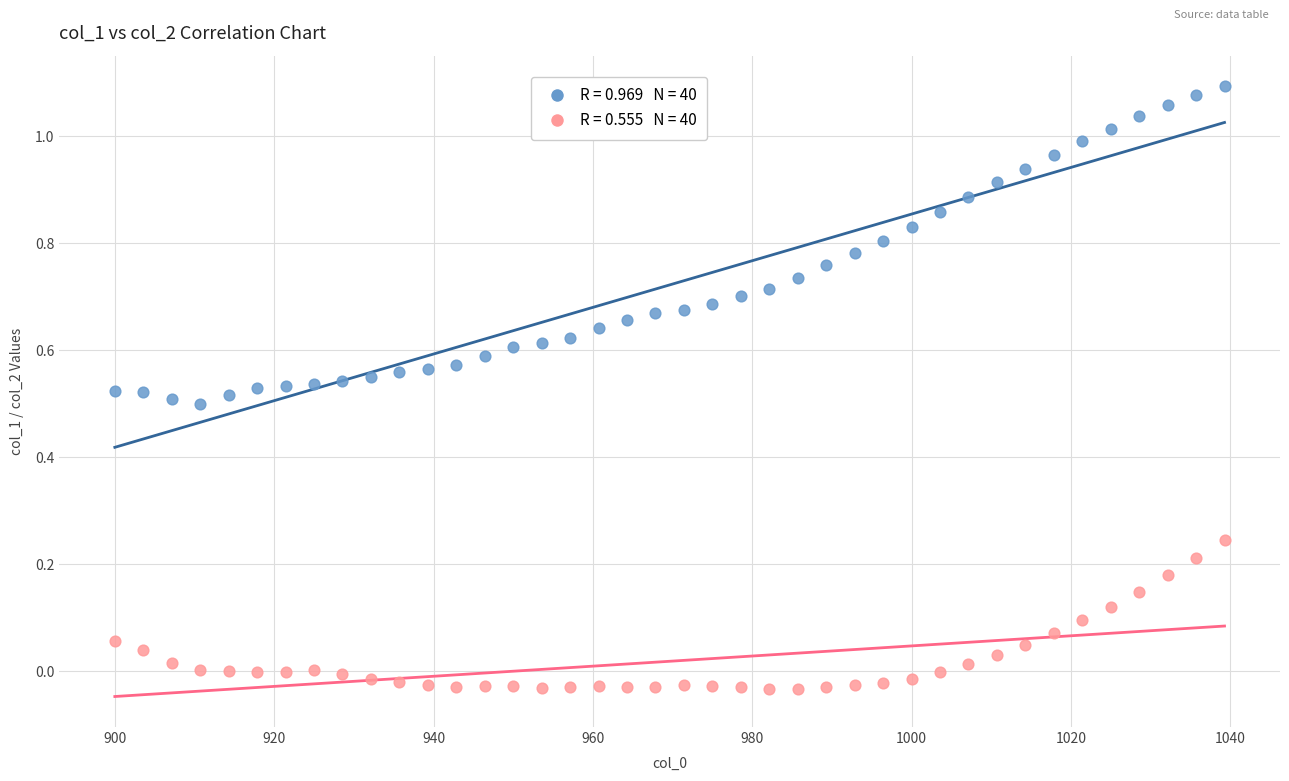

Across all data points, what is the range of X values (max minus min)?

139.3